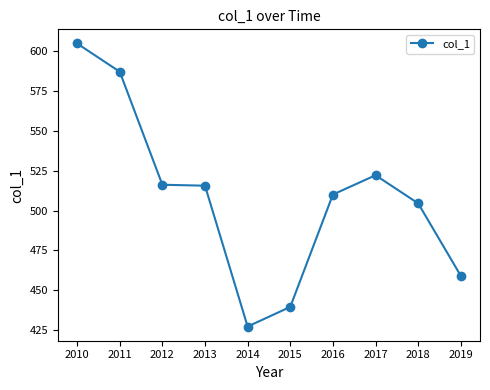

The value at 2013 is 515.6. True or false?

True